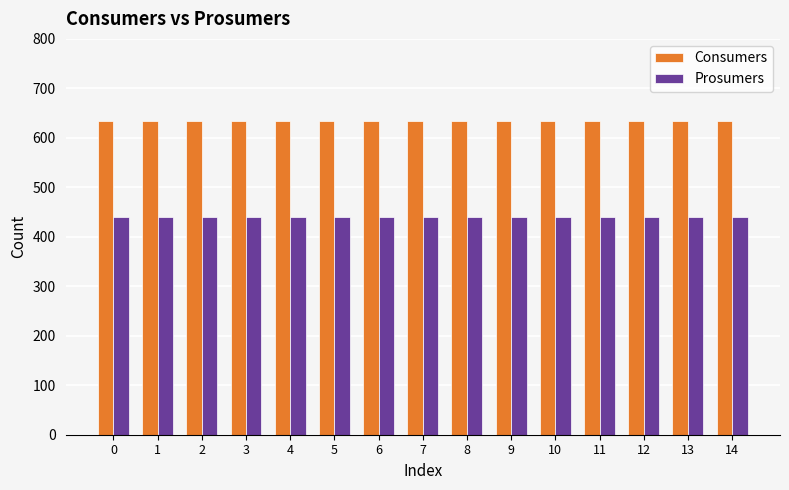

What is the difference between the highest and lowest values at 8?

195